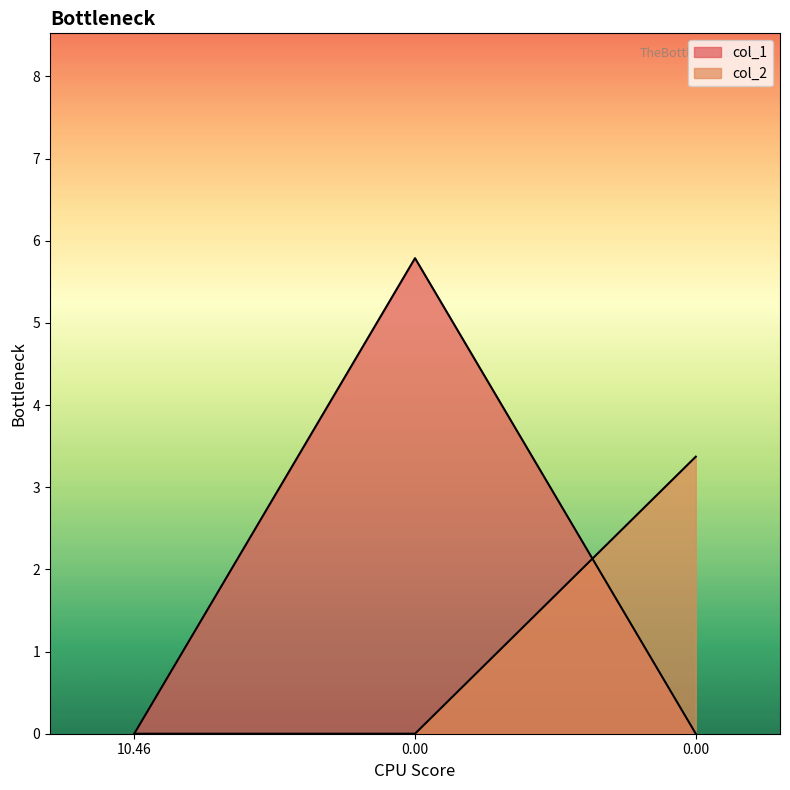

Does the chart display data point markers on the line(s)?

No